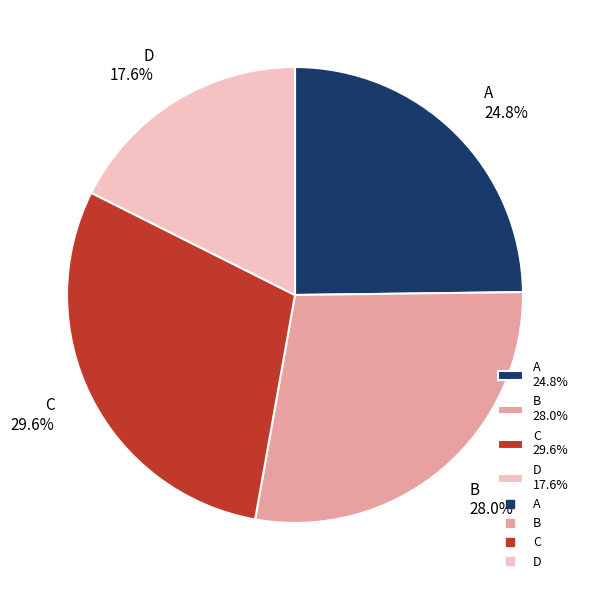

To the nearest percent, what is the average slice percentage?

25%